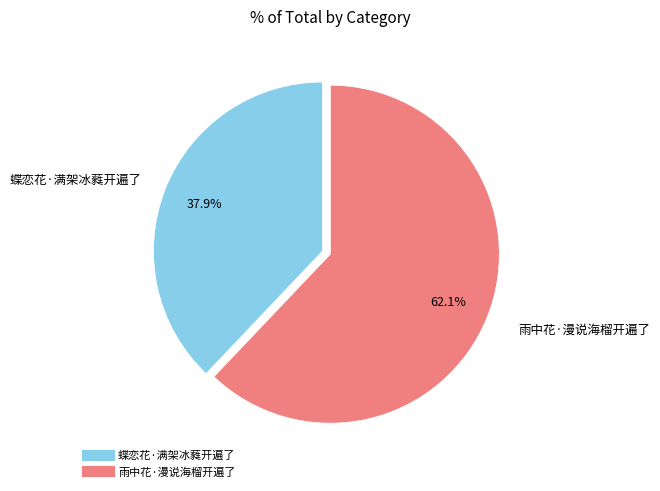

Is there a majority slice in this chart?

Yes